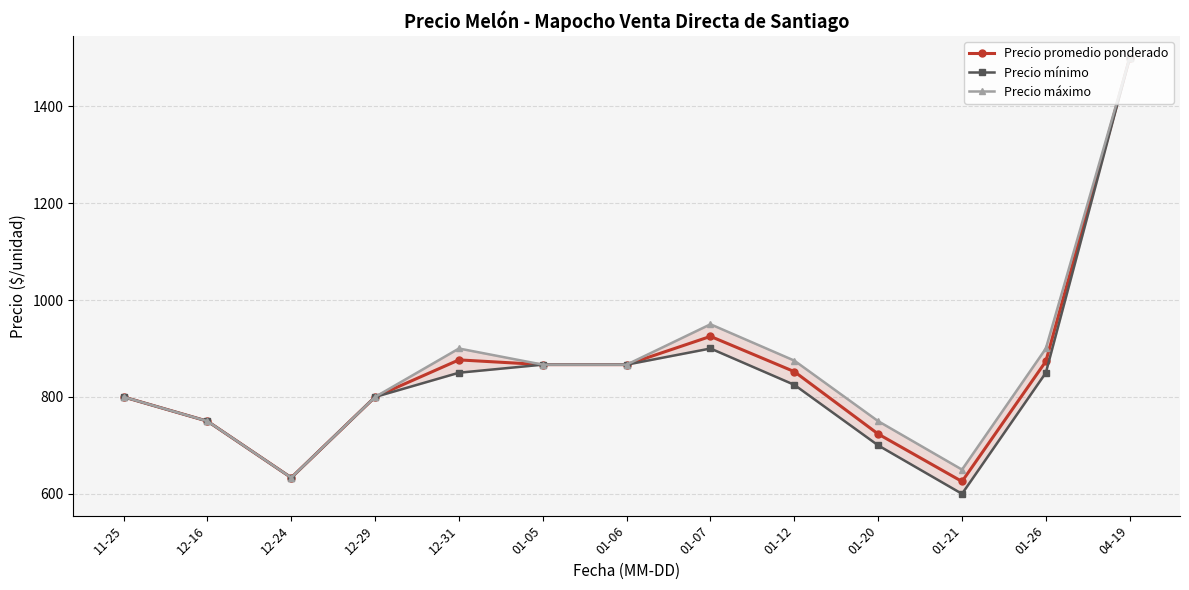

What is the smallest value displayed?

600.0